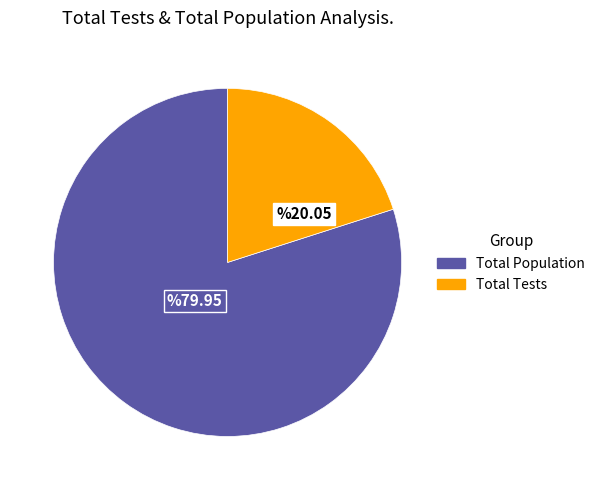

Which slice represents more than half of the pie?

Total Population